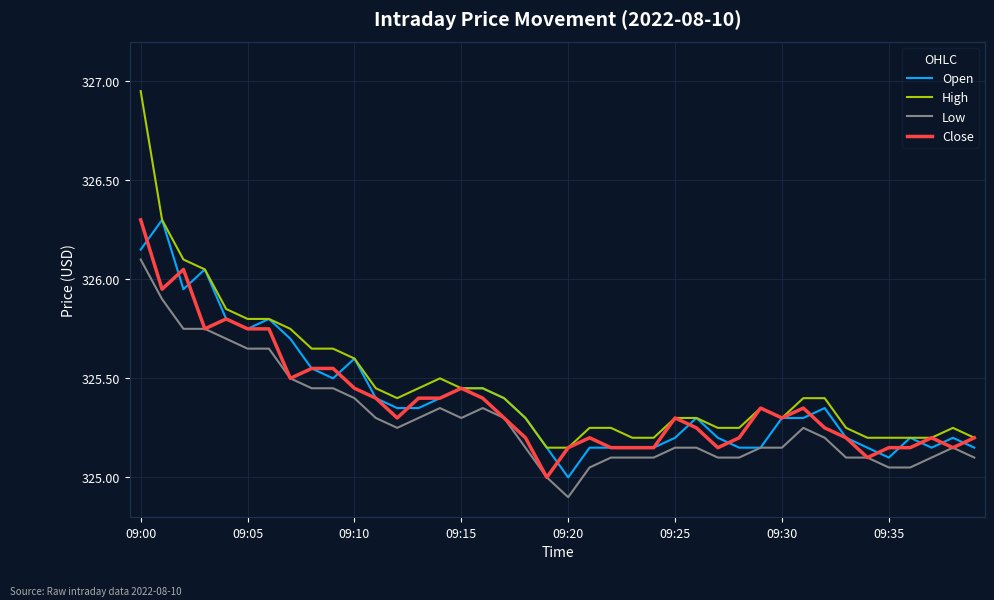

What is the minimum value shown in the chart?

324.9